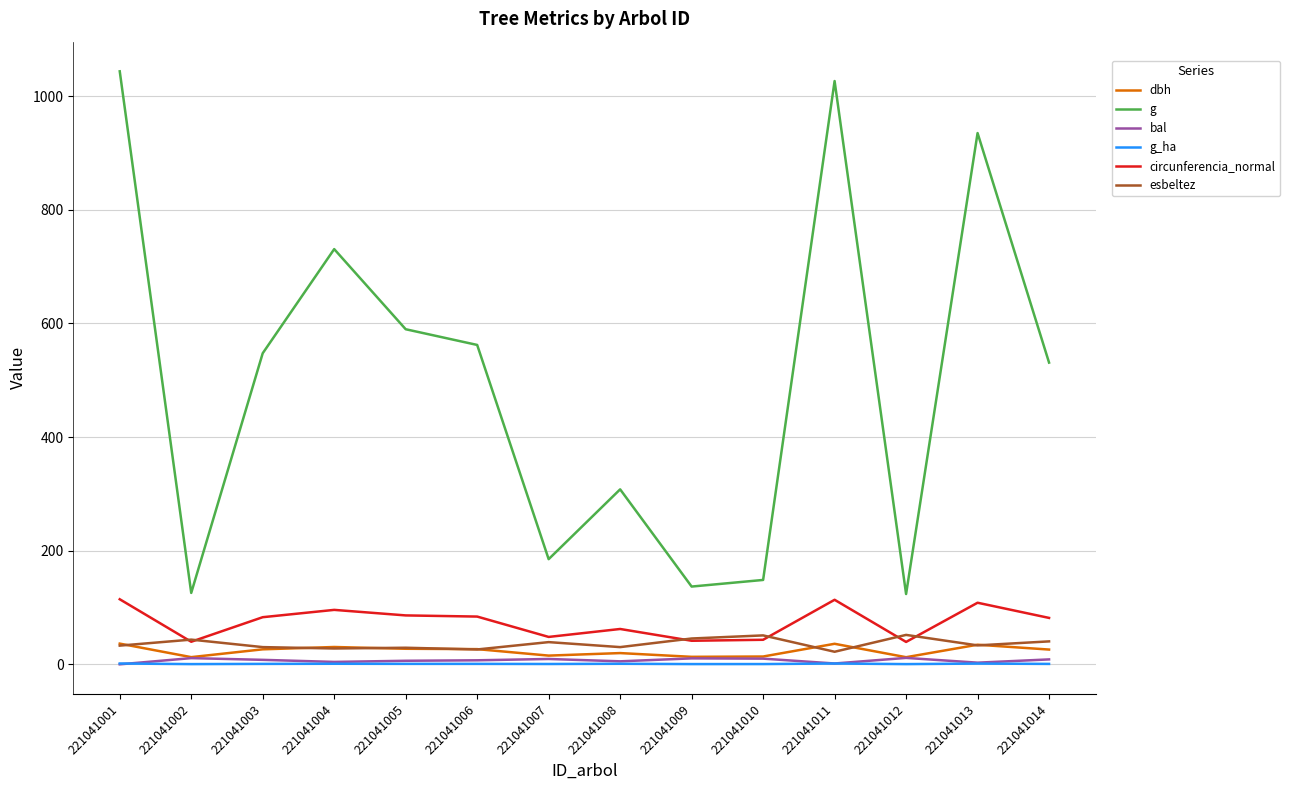

True or false: bal and g cross at least once.

False